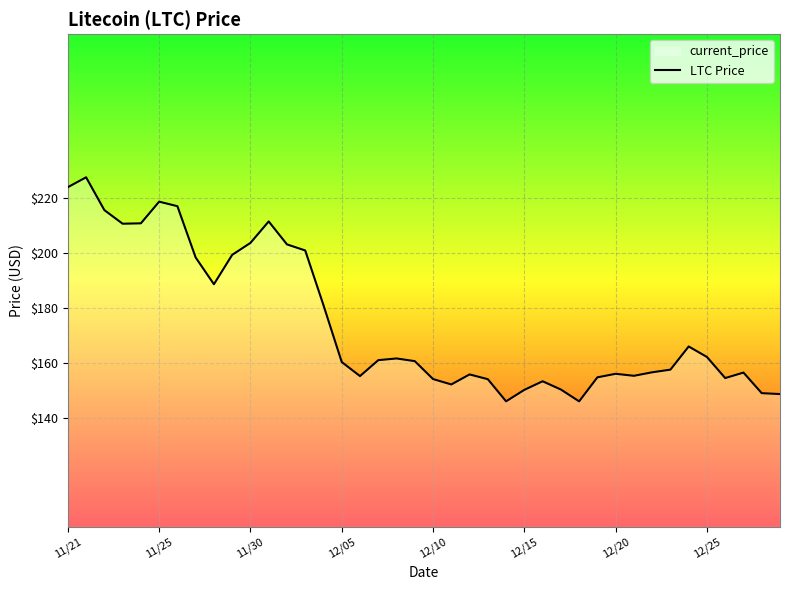

What is the maximum value shown in the chart?

227.7